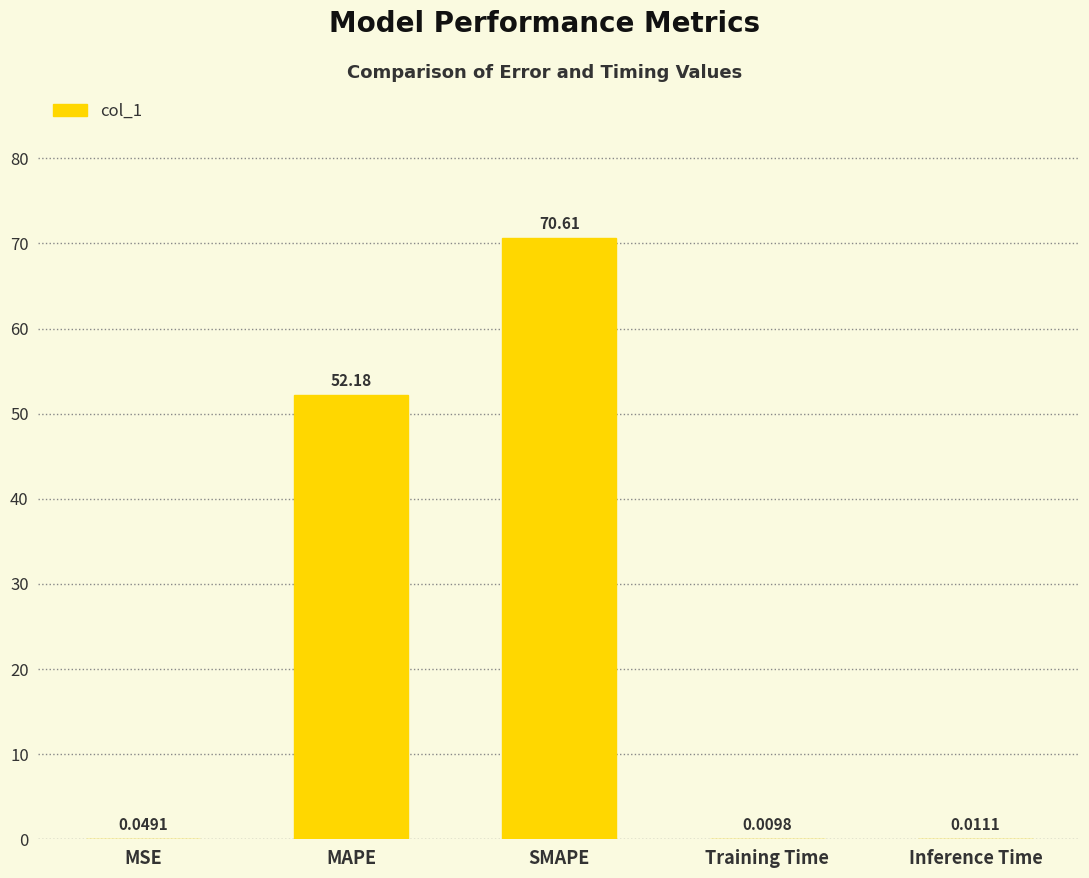

How many categories are shown in the chart?

5